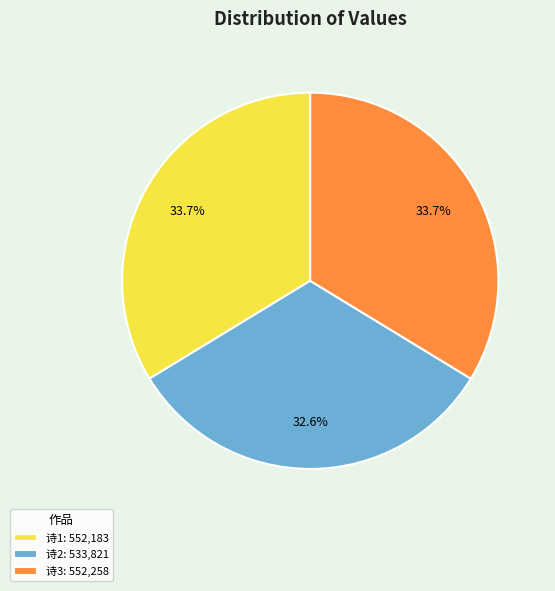

How many slices are in this pie chart?

3